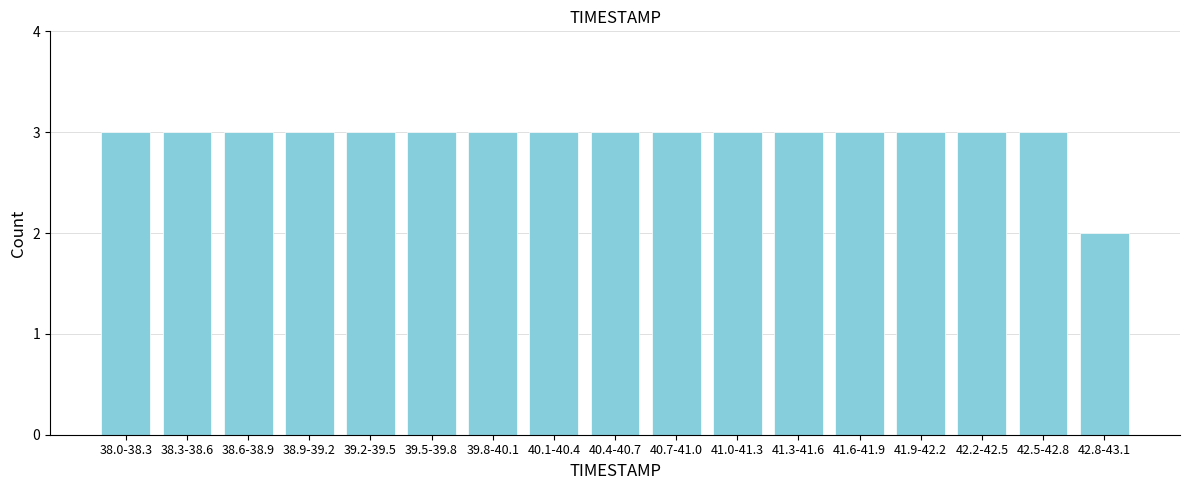

Reading right to left, extract all data points from this chart.

42.8-43.1=2	42.5-42.8=3	42.2-42.5=3	41.9-42.2=3	41.6-41.9=3	41.3-41.6=3	41.0-41.3=3	40.7-41.0=3	40.4-40.7=3	40.1-40.4=3	39.8-40.1=3	39.5-39.8=3	39.2-39.5=3	38.9-39.2=3	38.6-38.9=3	38.3-38.6=3	38.0-38.3=3